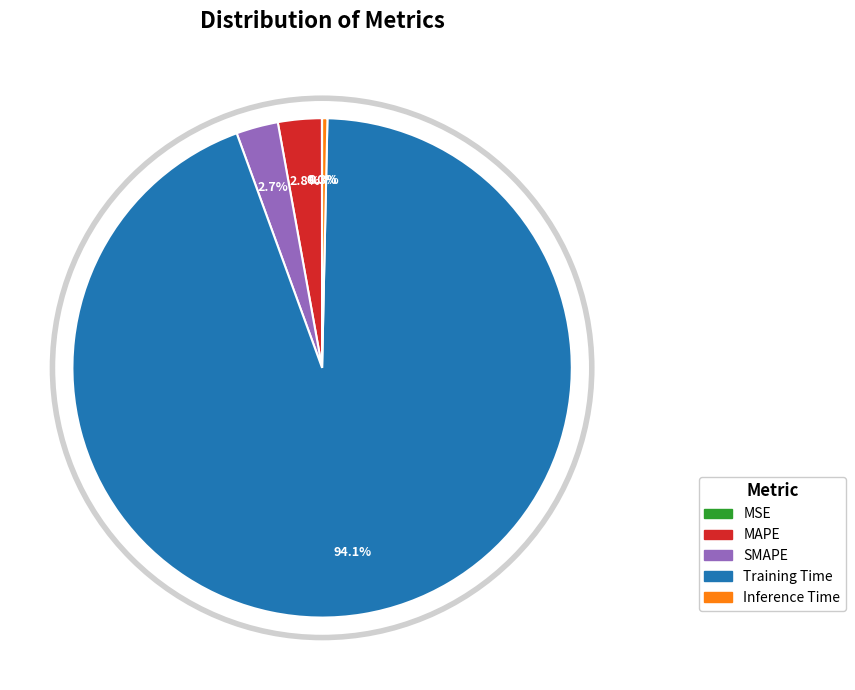

Does Training Time represent more than half of the total?

Yes